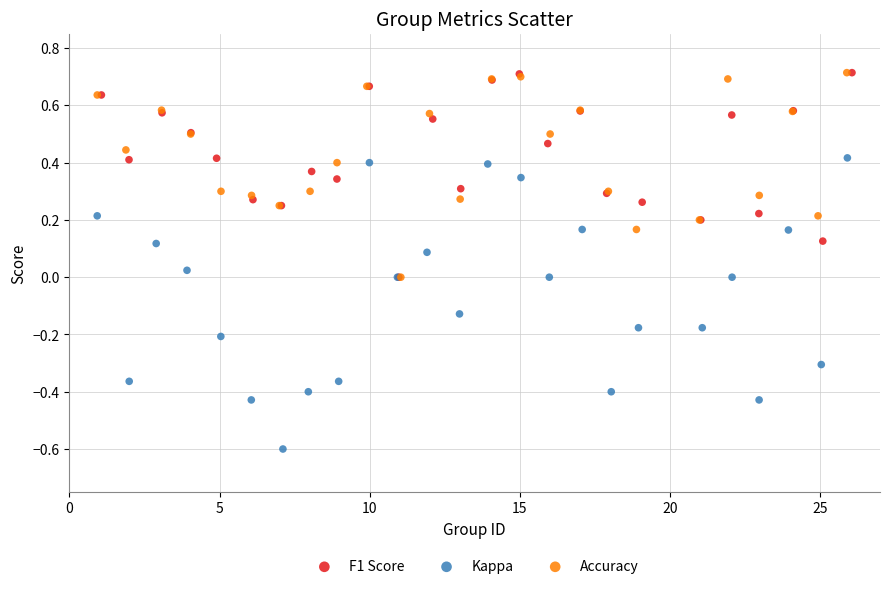

Which series has the largest Y range (max minus min)?

Kappa